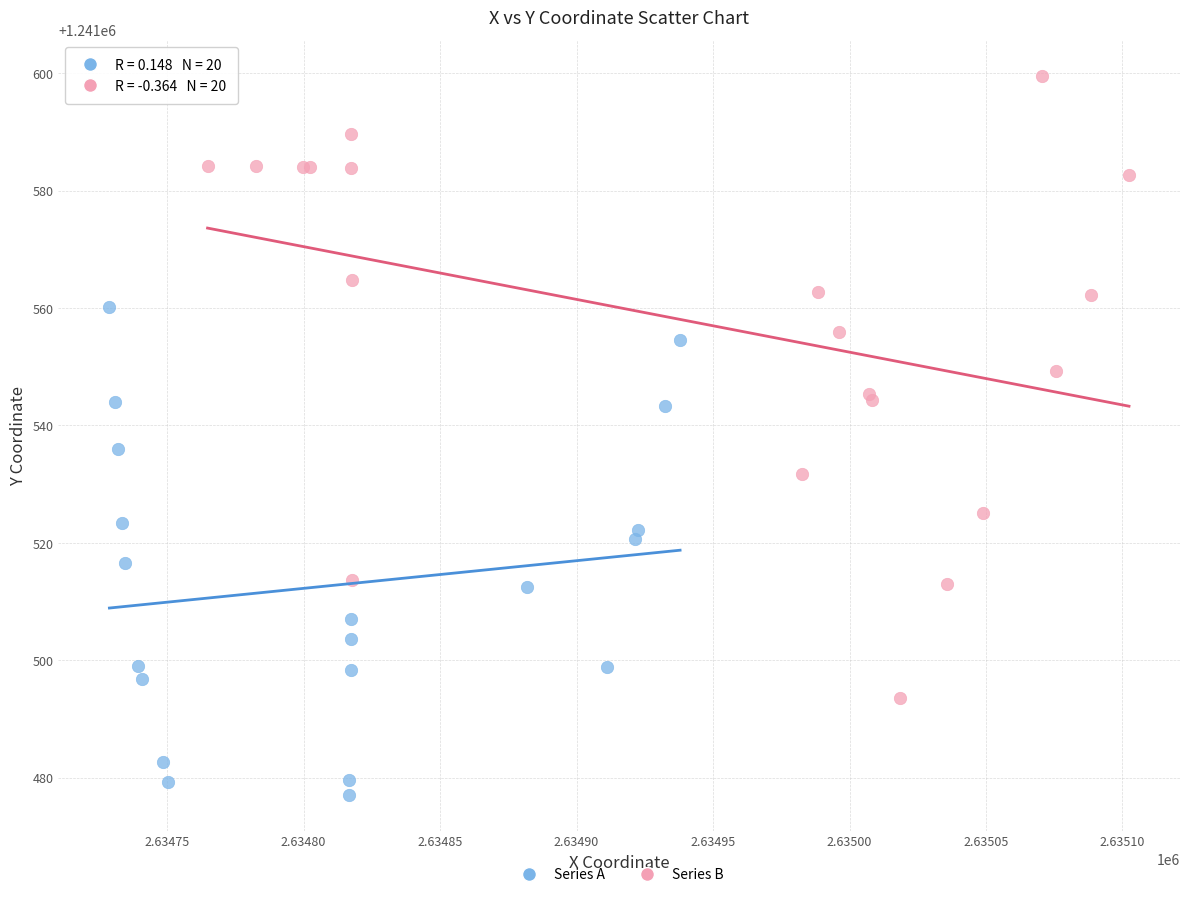

Which series reaches the maximum Y coordinate?

Series B